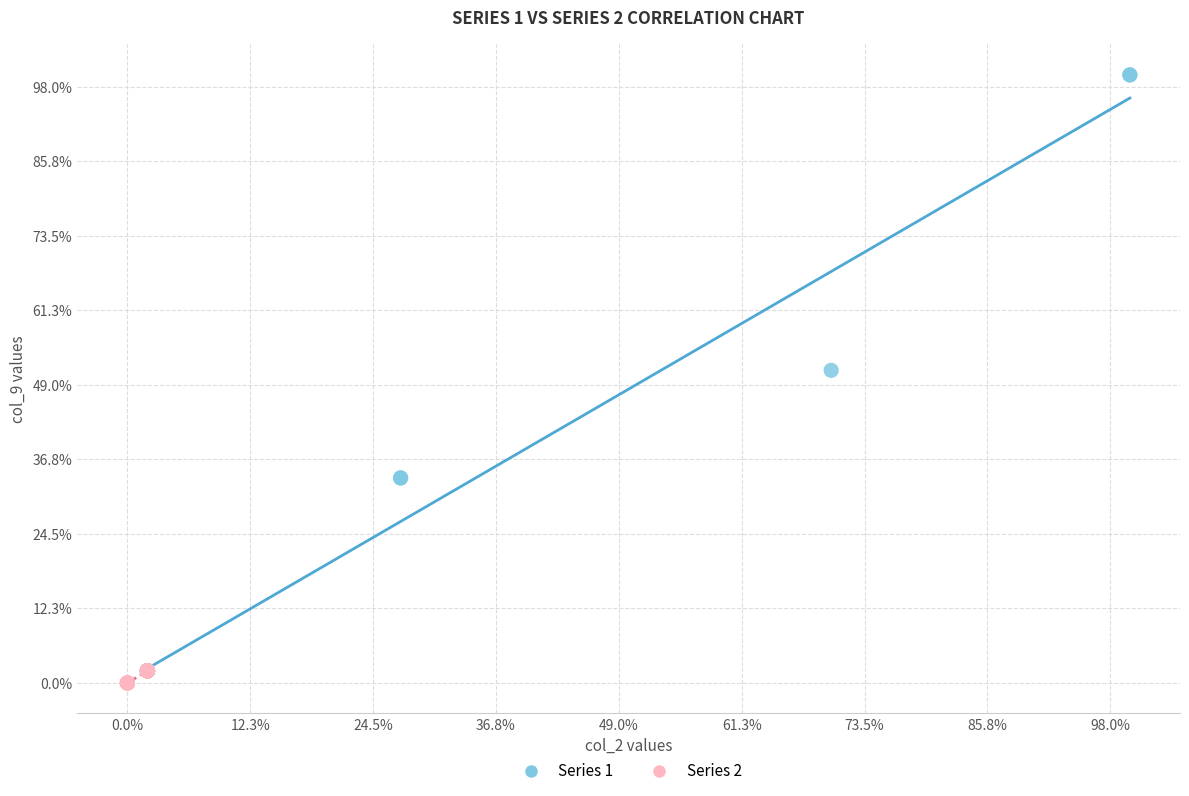

Which series has the widest spread of Y values?

Series 1